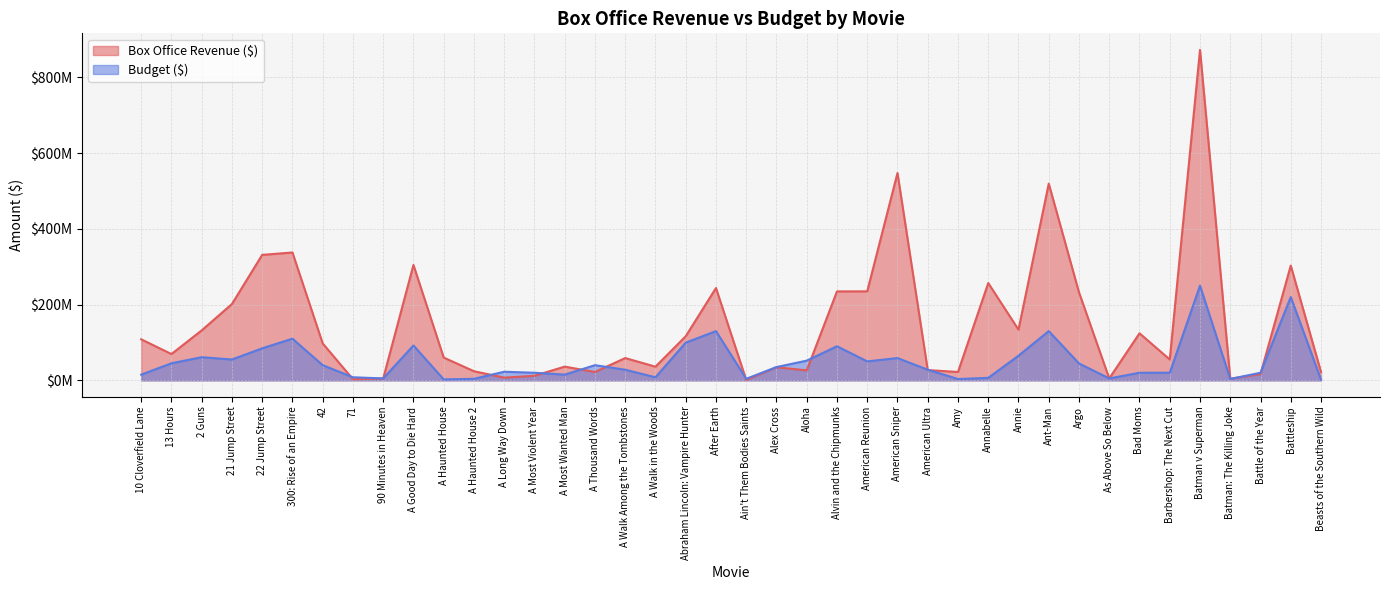

Is it true that Box Office Revenue ($) equals 26300000 at Aloha?

True